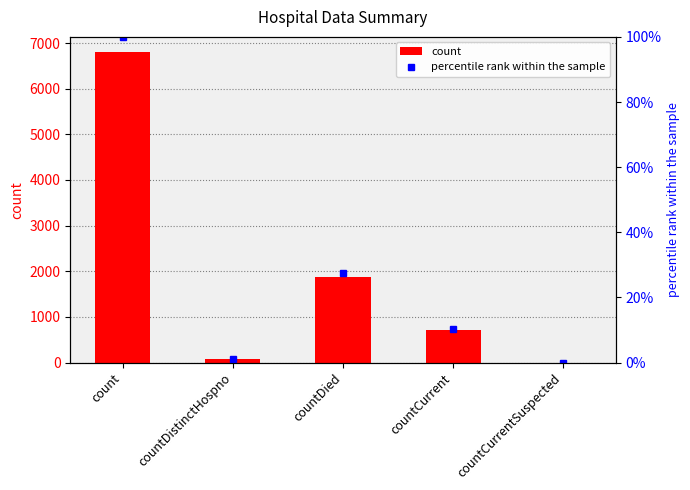

What is the sum of all count values?

9448.0